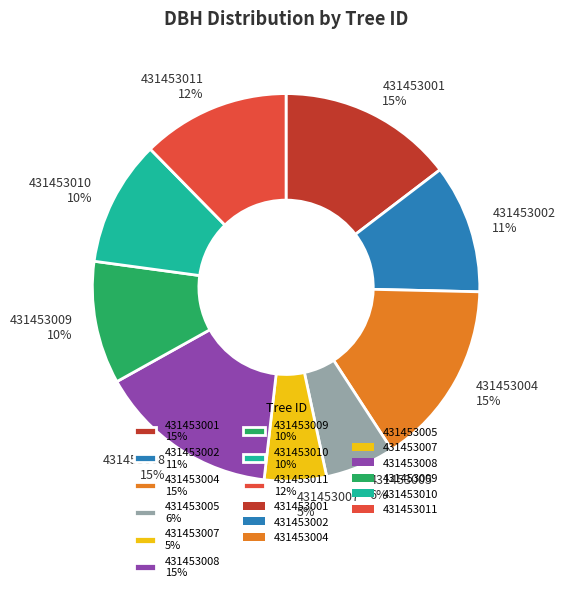

What is the ratio of the value at 431453005 to the value at 431453004?

0.4